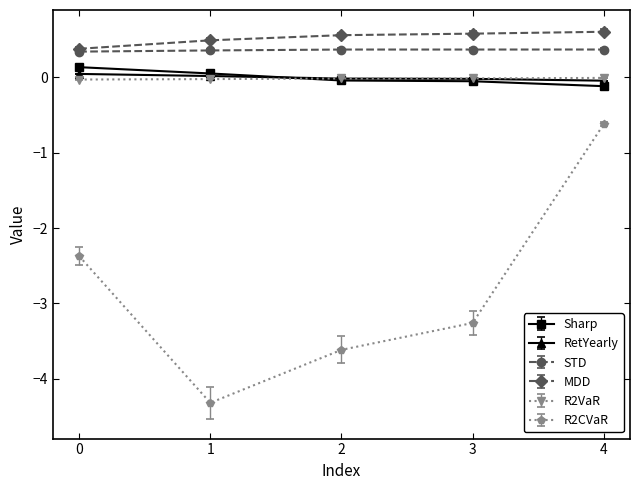

True or false: R2VaR and STD intersect in this chart.

False